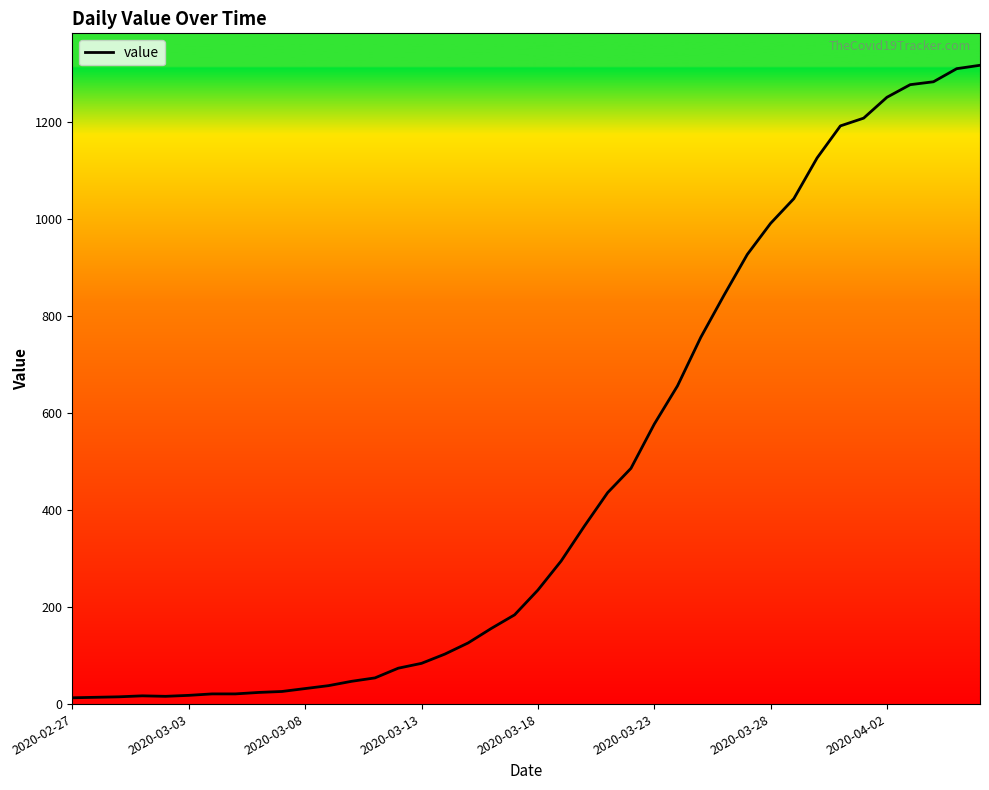

What is the difference between the maximum and minimum values?

1304